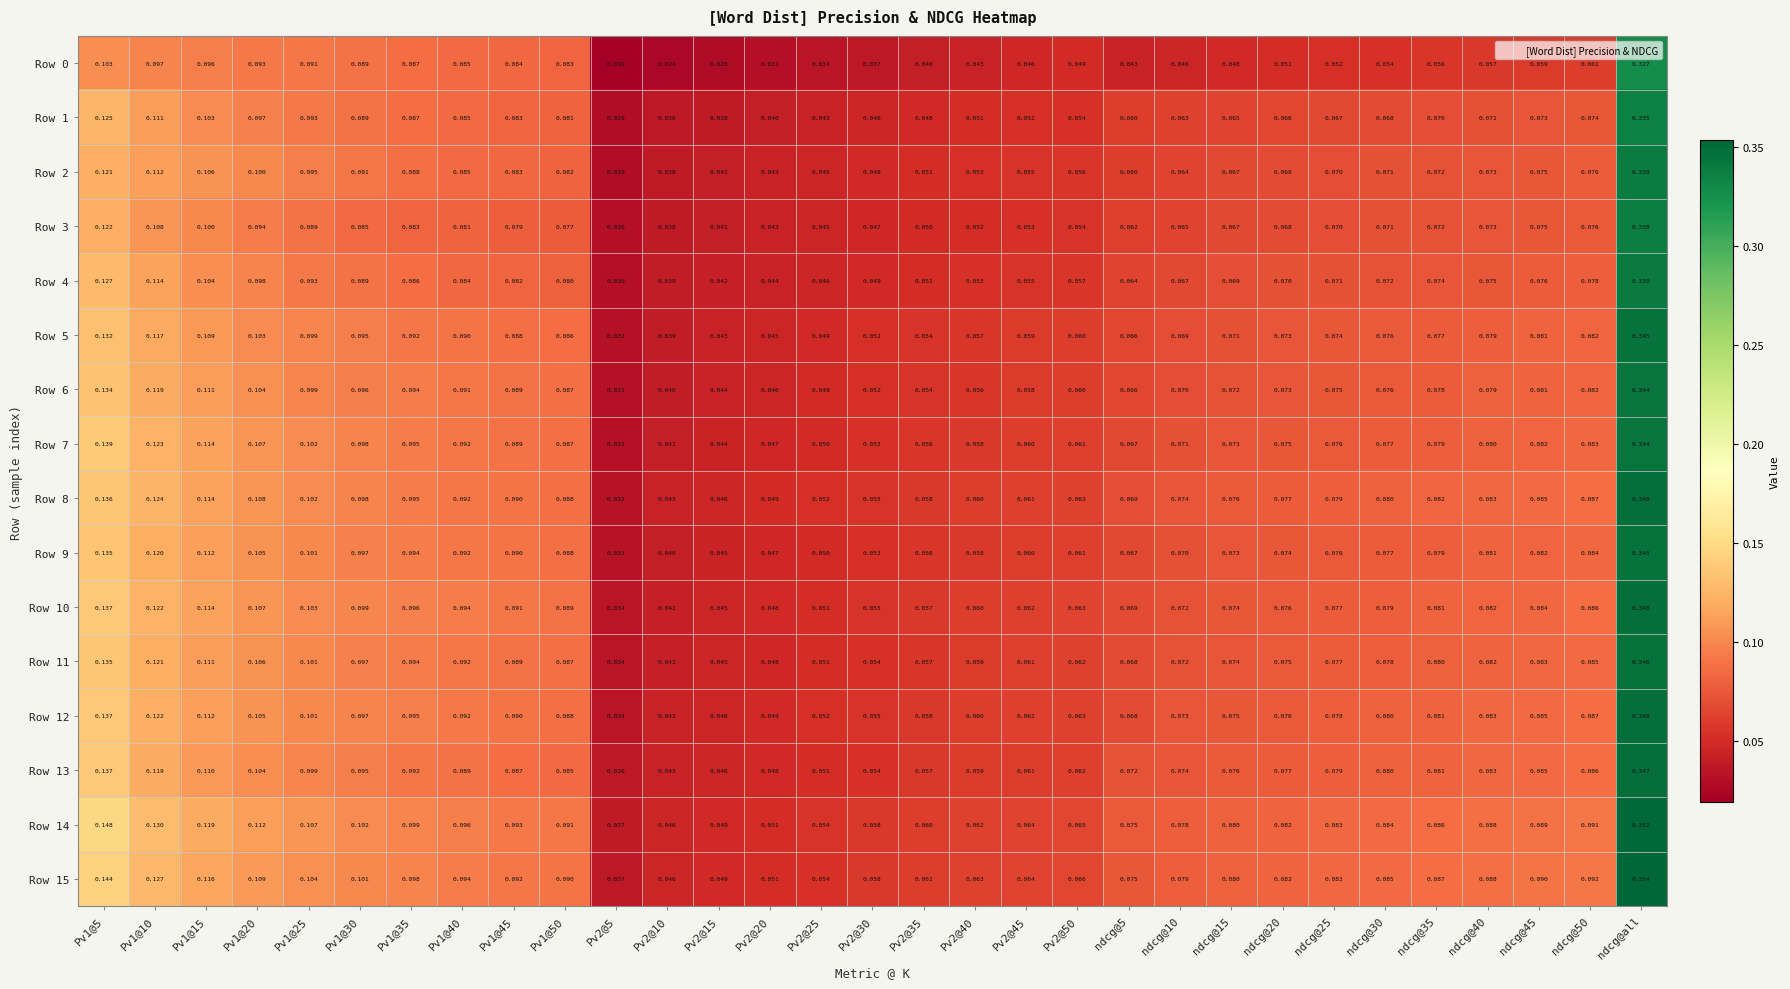

At which category is the sum across all series the highest?

ndcg@all